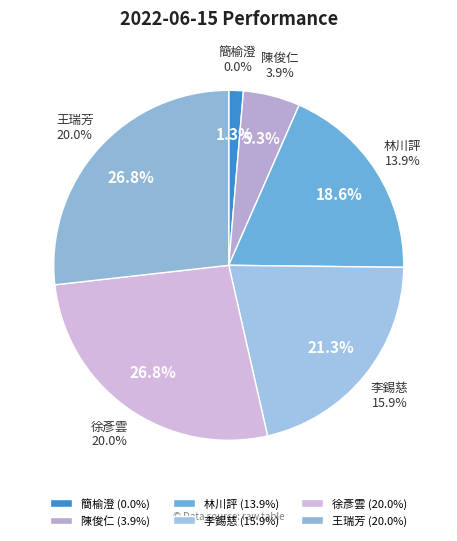

To the nearest percent, what is the difference between the largest and smallest slice percentages?

27%